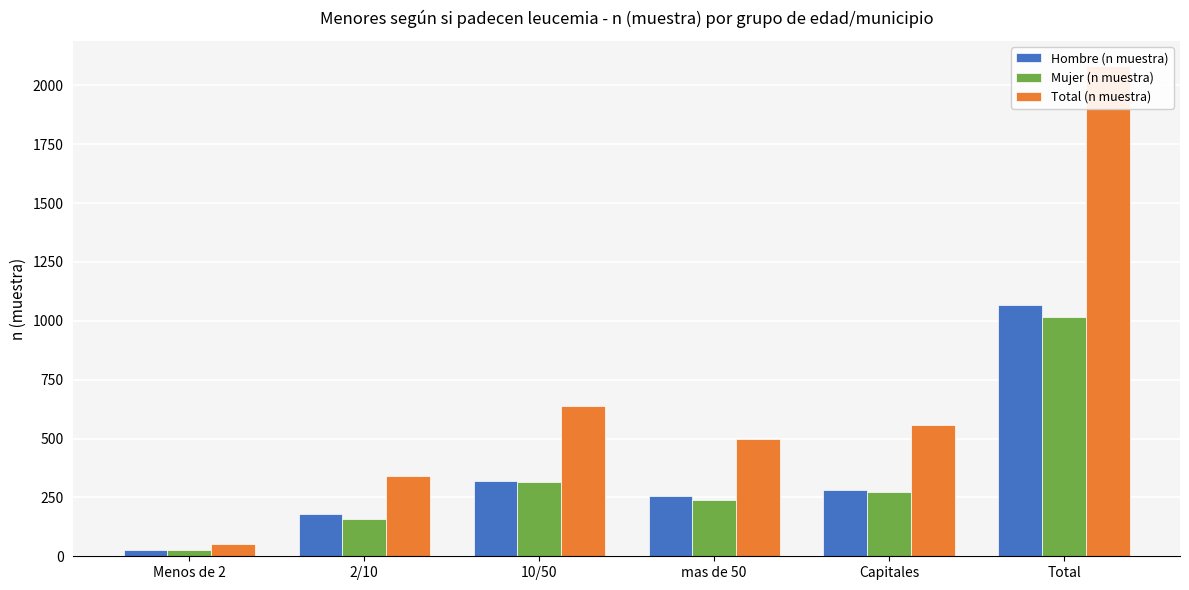

Reading left to right, what are all the values shown in this chart?

Hombre (n muestra): 28	181	321	255	281	1066
Mujer (n muestra): 26	159	317	241	275	1018
Total (n muestra): 54	340	638	496	556	2084